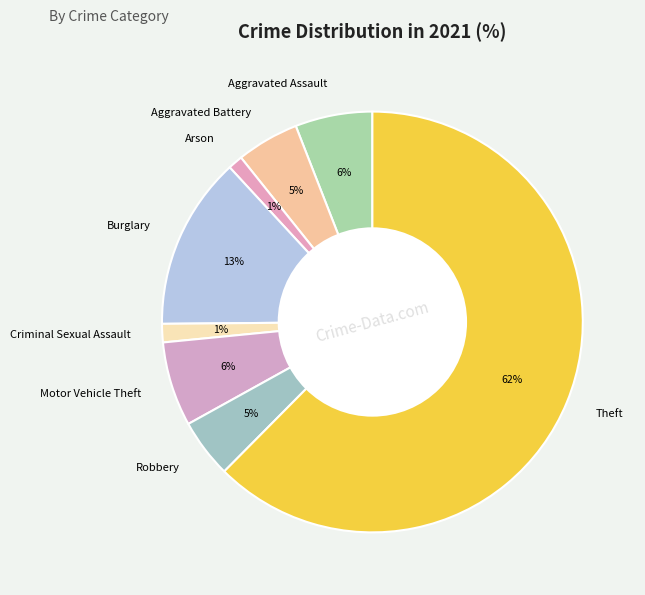

Which slice is the largest?

Theft